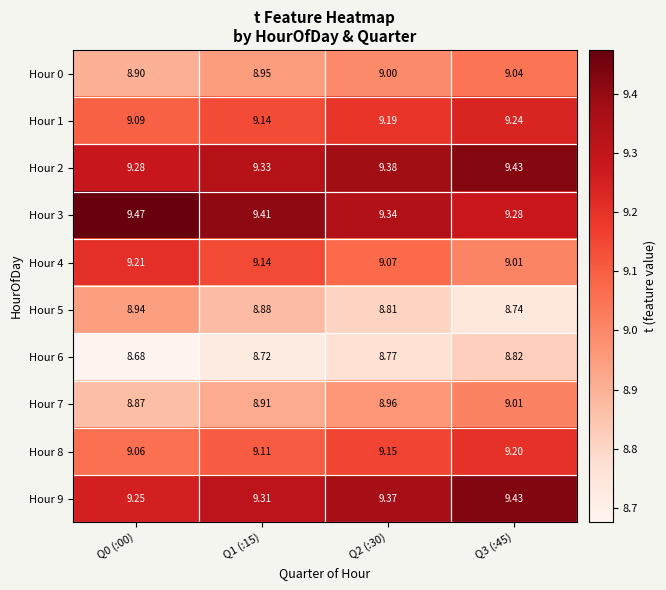

What is the total value across all series at Q1 (:15)?

90.9